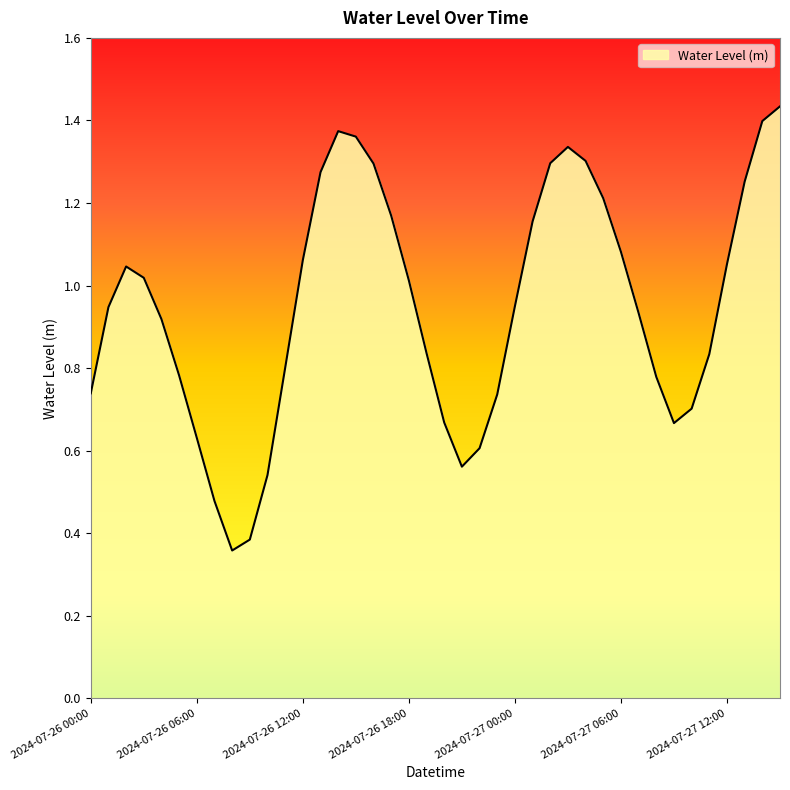

Reading left to right, transcribe all the data shown in this chart.

0.7	0.9	1.0	1.0	0.9	0.8	0.6	0.5	0.4	0.4	0.5	0.8	1.1	1.3	1.4	1.4	1.3	1.2	1.0	0.8	0.7	0.6	0.6	0.7	0.9	1.2	1.3	1.3	1.3	1.2	1.1	0.9	0.8	0.7	0.7	0.8	1.1	1.3	1.4	1.4